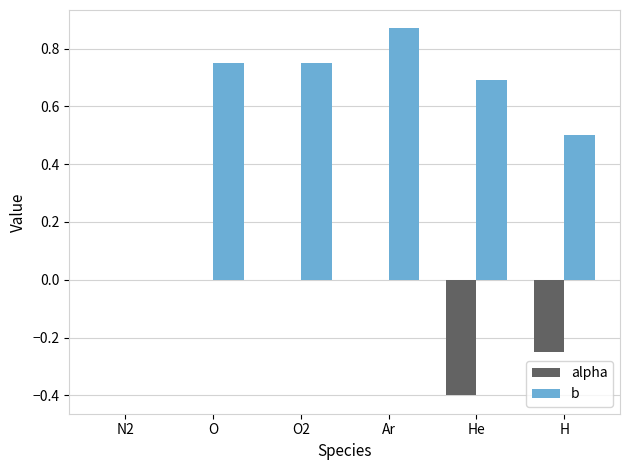

Which series has the largest total across all categories?

b